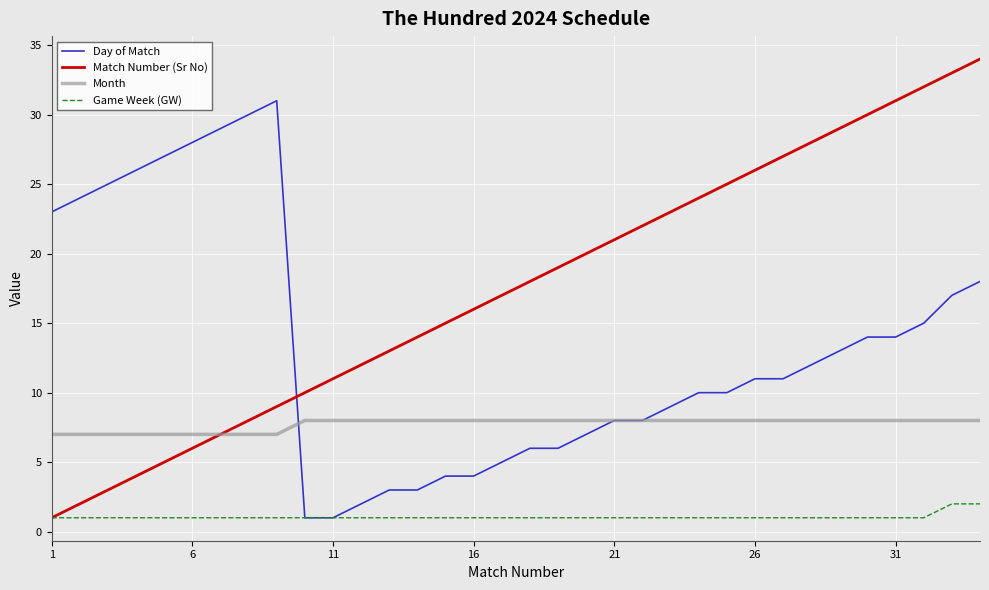

True or false: Game Week (GW) and Month cross at least once.

False